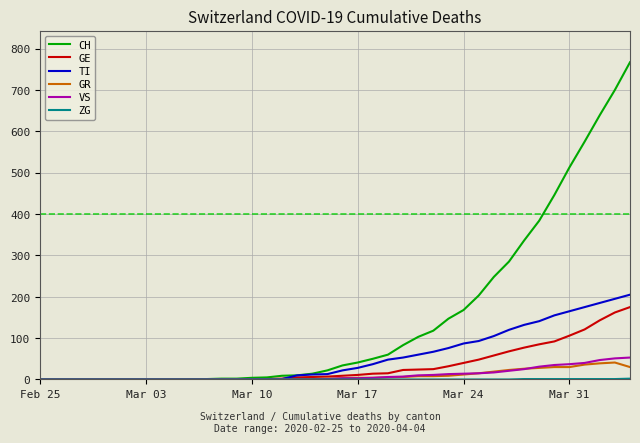

What is the maximum value shown in the chart?

767